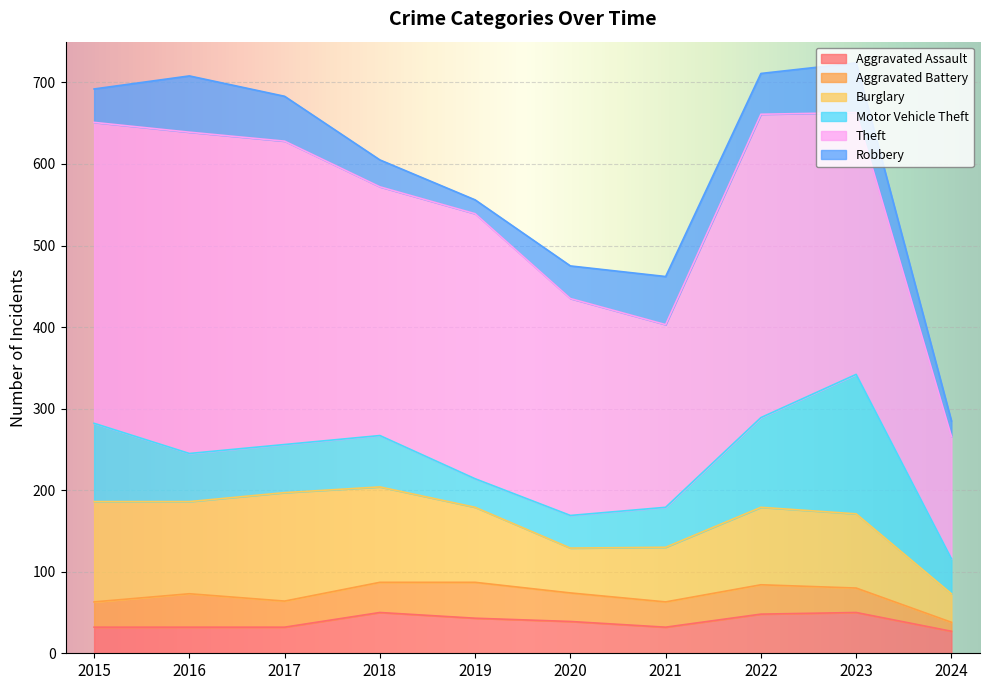

How many series are shown in this chart?

6